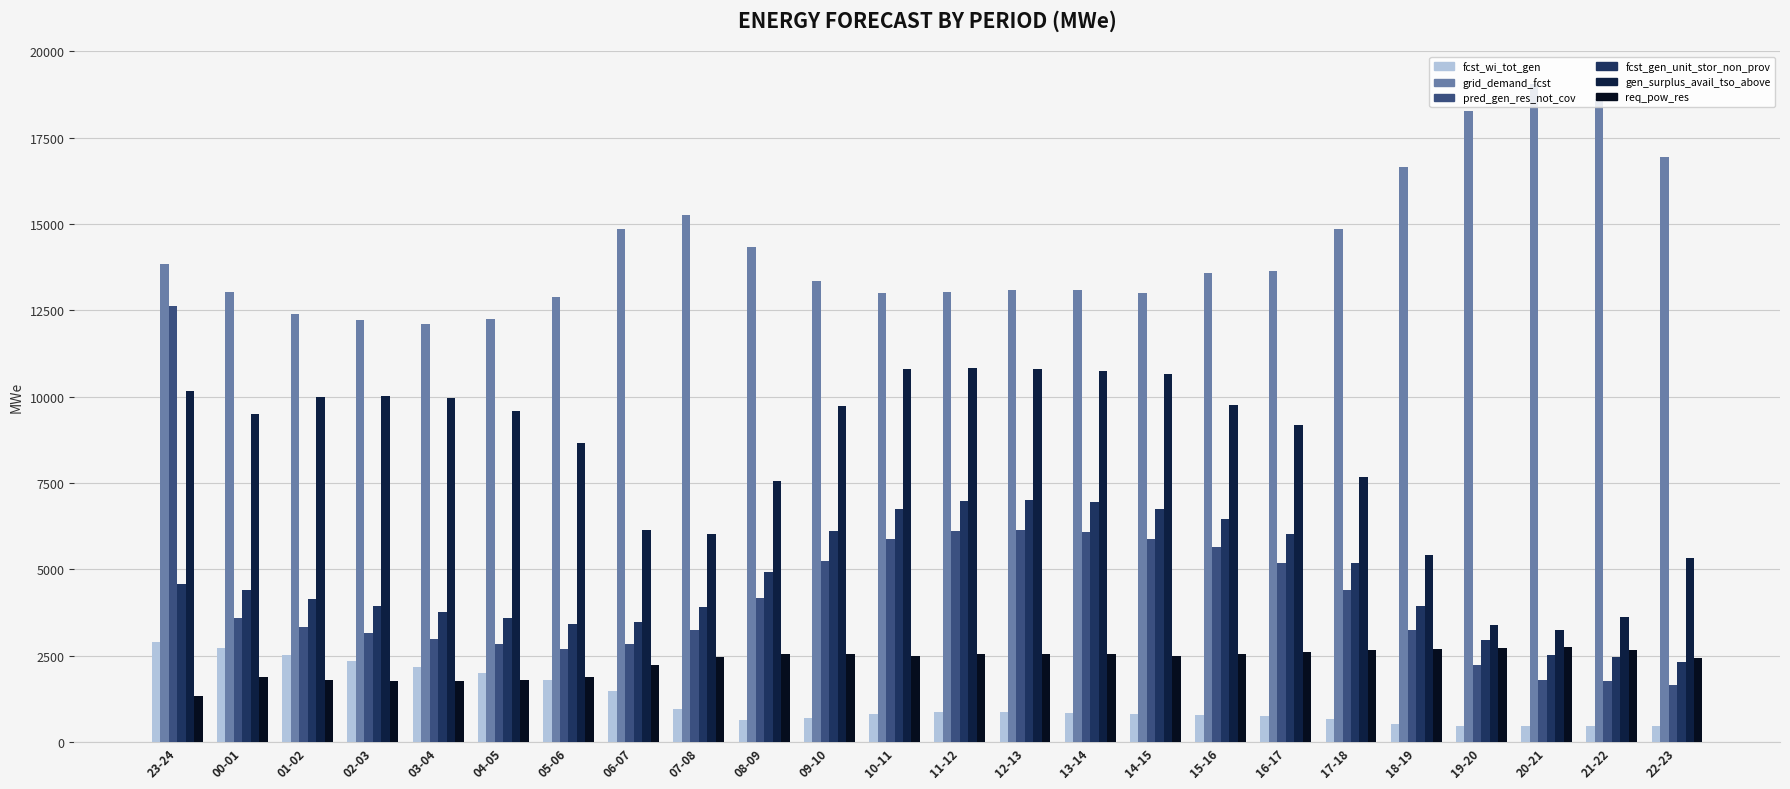

What is the total value across all series at 16-17?

37387